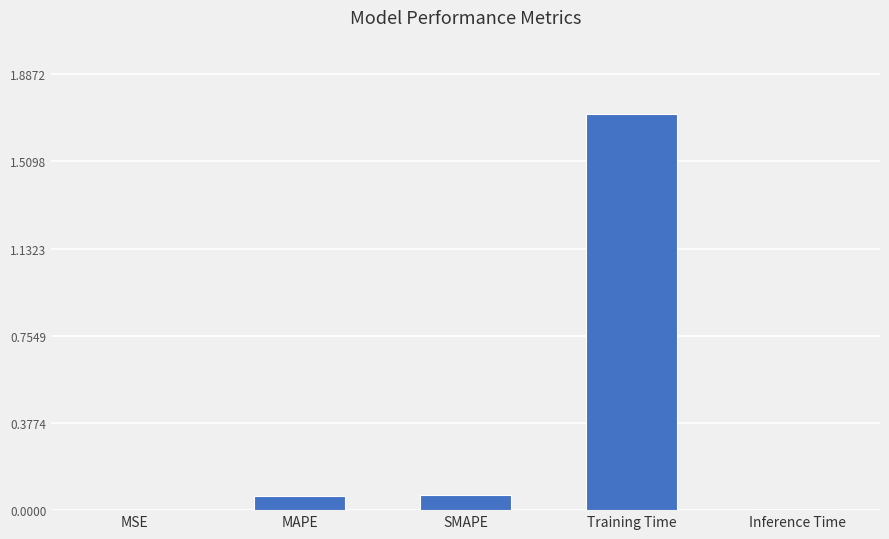

Is it true that the value at Training Time is 1.7?

True